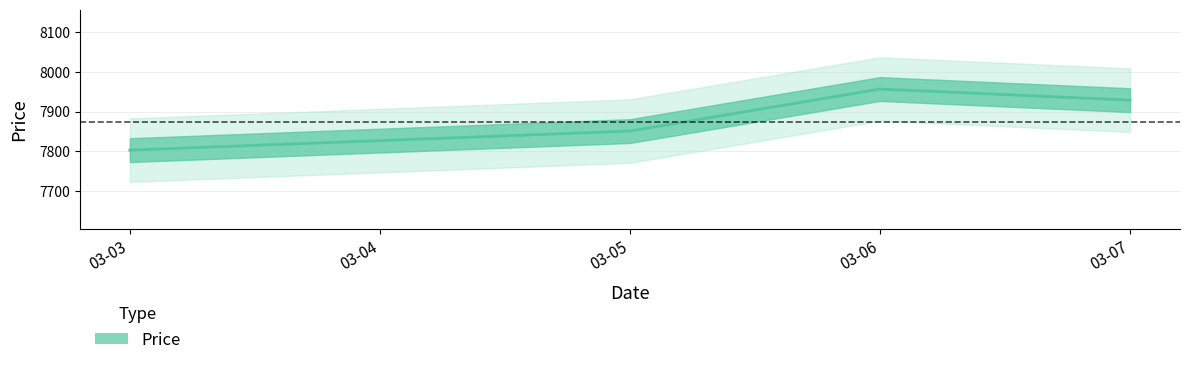

How many lines are shown in the chart?

1